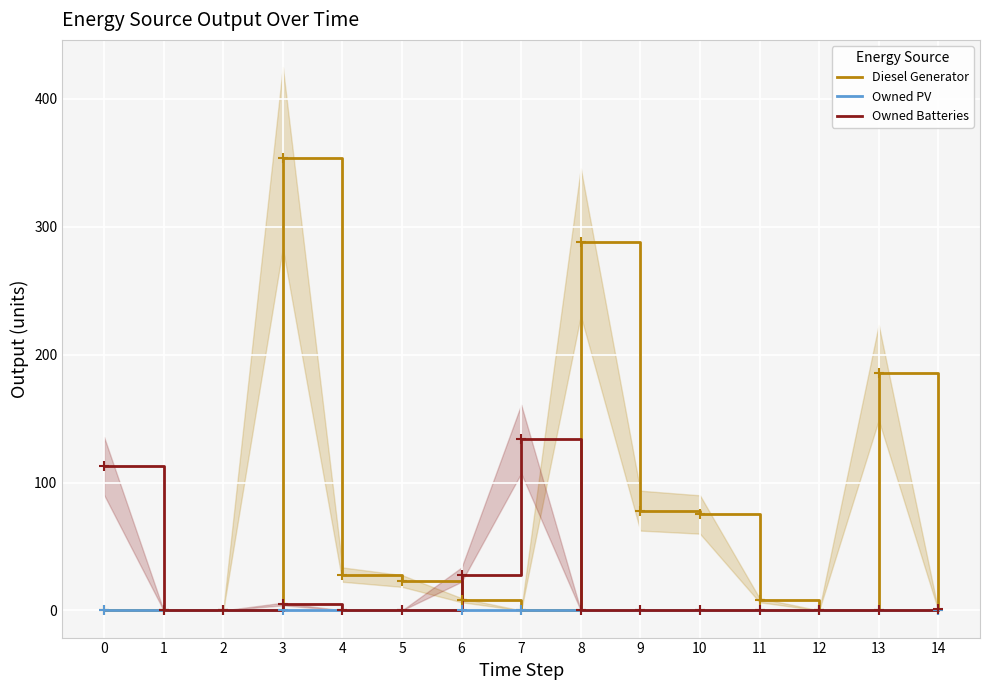

At how many categories does at least one series exceed 111?

5